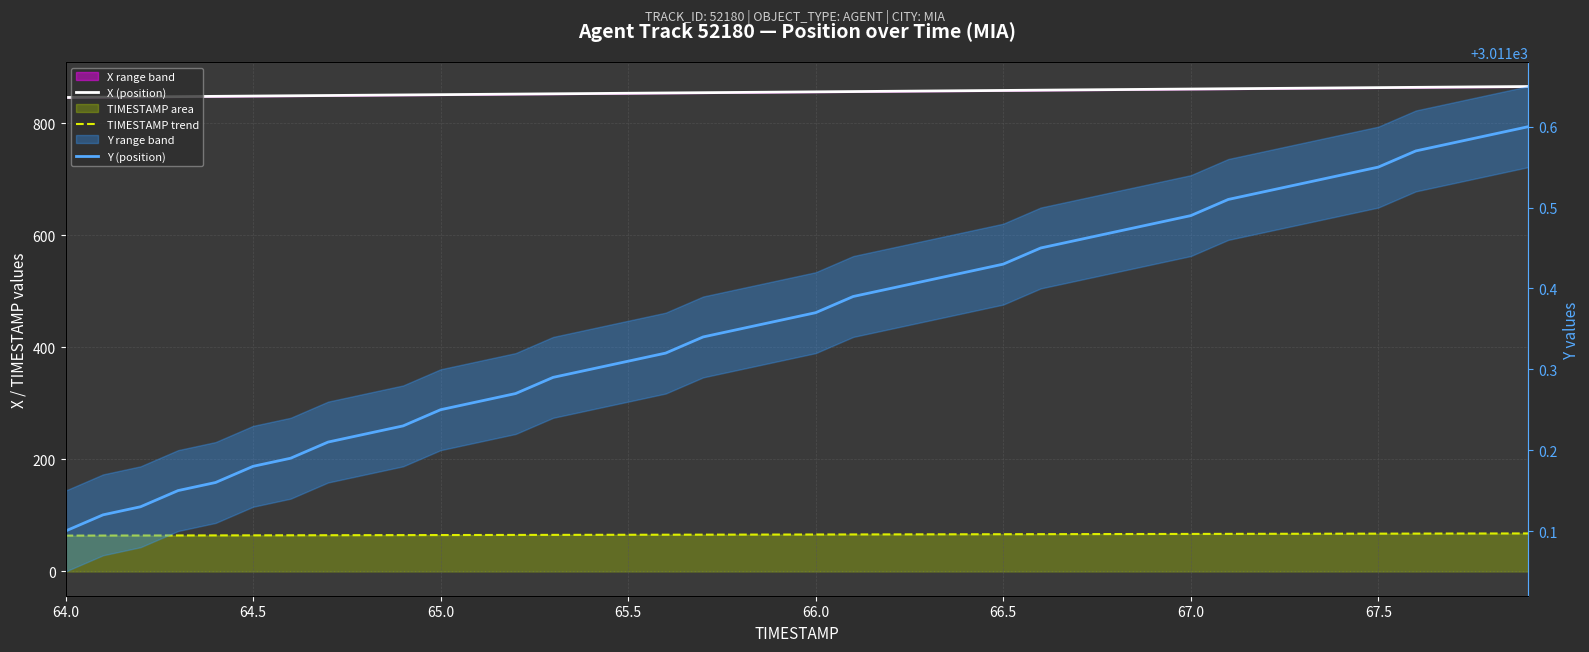

Reading left to right, list all the values displayed in this chart.

X (position): 846.1	846.6	847.1	847.6	848.1	848.6	849.1	849.6	850.1	850.6	851.1	851.6	852.1	852.6	853.1	853.6	854.1	854.6	855.1	855.6	856.1	856.6	857.1	857.6	858.1	858.6	859.1	859.6	860.1	860.6	861.1	861.6	862.1	862.6	863.1	863.6	864.1	864.6	865.1	865.6
TIMESTAMP trend: 64.0	64.1	64.2	64.3	64.4	64.5	64.6	64.7	64.8	64.9	65.0	65.1	65.2	65.3	65.4	65.5	65.6	65.7	65.8	65.9	66.0	66.1	66.2	66.3	66.4	66.5	66.6	66.7	66.8	66.9	67.0	67.1	67.2	67.3	67.4	67.5	67.6	67.7	67.8	67.9
Y (position): 3011.1	3011.1	3011.1	3011.2	3011.2	3011.2	3011.2	3011.2	3011.2	3011.2	3011.2	3011.3	3011.3	3011.3	3011.3	3011.3	3011.3	3011.3	3011.3	3011.4	3011.4	3011.4	3011.4	3011.4	3011.4	3011.4	3011.4	3011.5	3011.5	3011.5	3011.5	3011.5	3011.5	3011.5	3011.5	3011.6	3011.6	3011.6	3011.6	3011.6